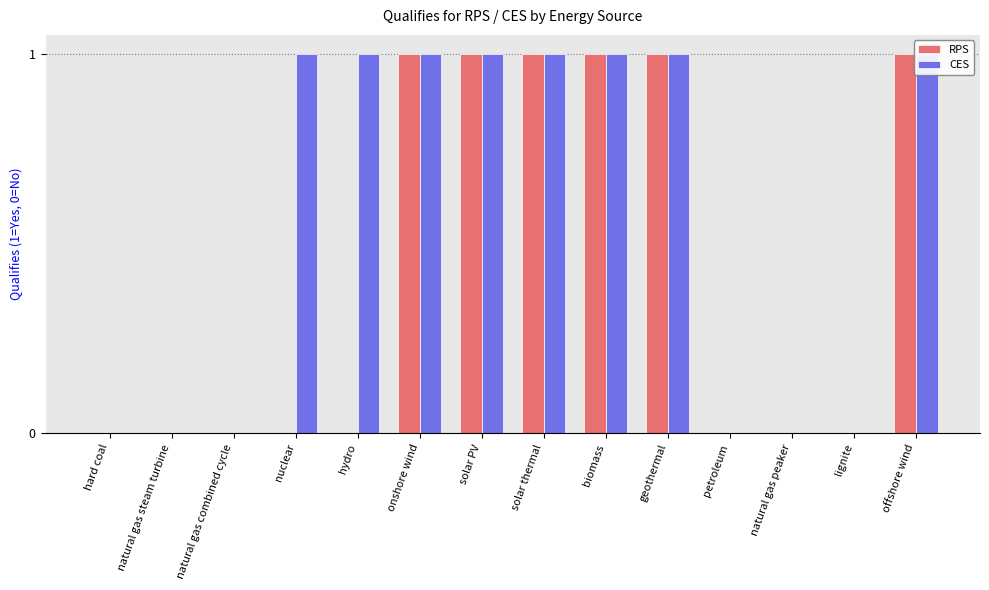

How many bars are there in each group?

2